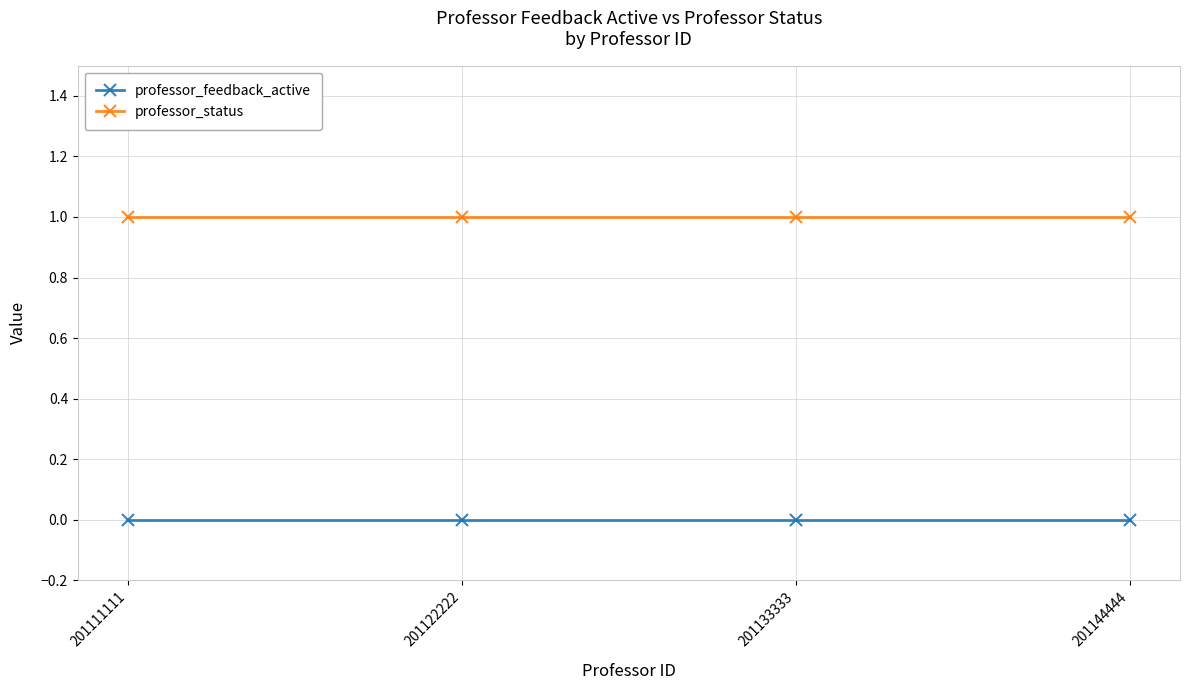

List the series in order of their peak value, lowest first.

professor_feedback_active, professor_status